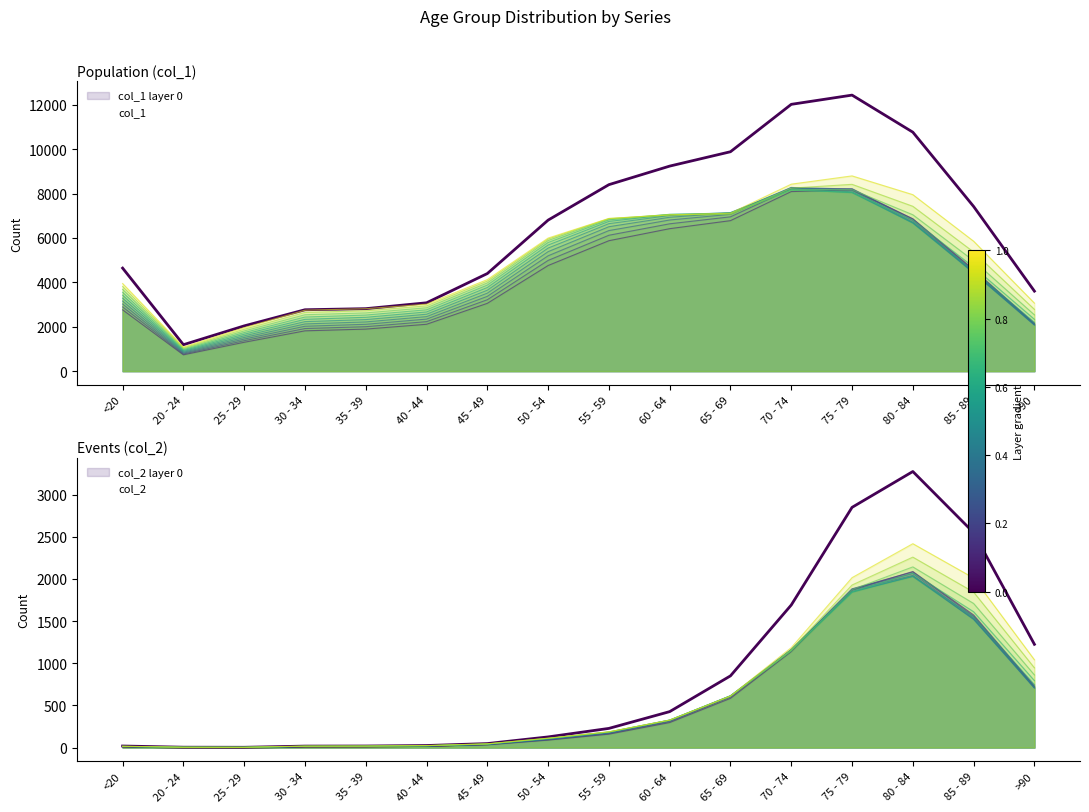

What is the label of the 7th point from the left?

45 - 49